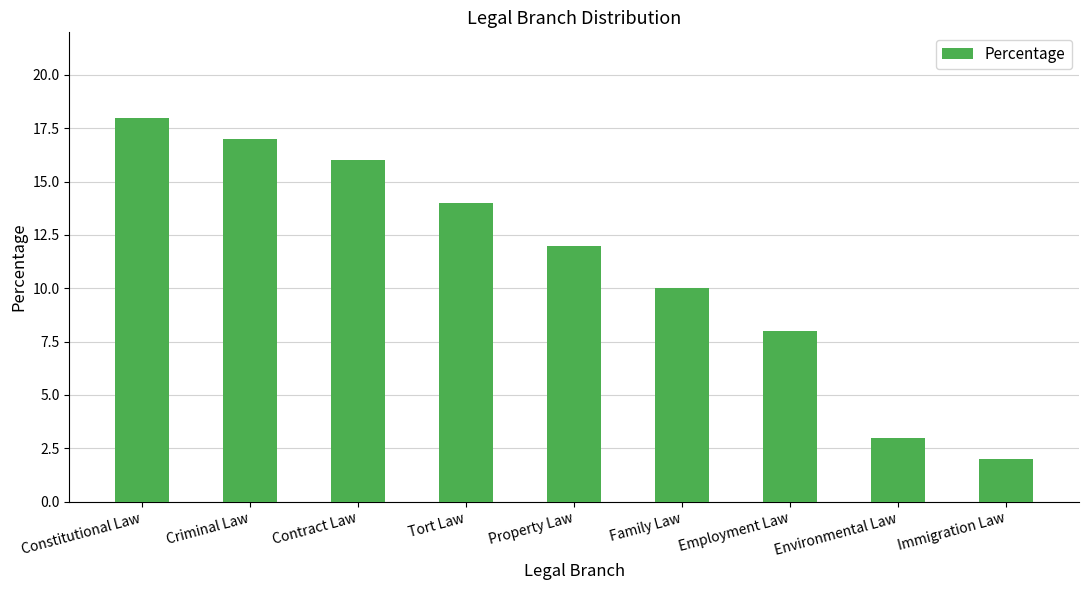

What is the greatest value displayed?

18